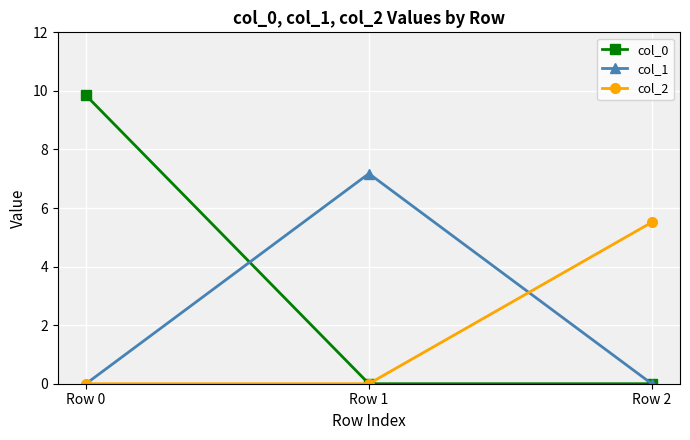

Rank the series by their average value, from highest to lowest.

col_0, col_1, col_2